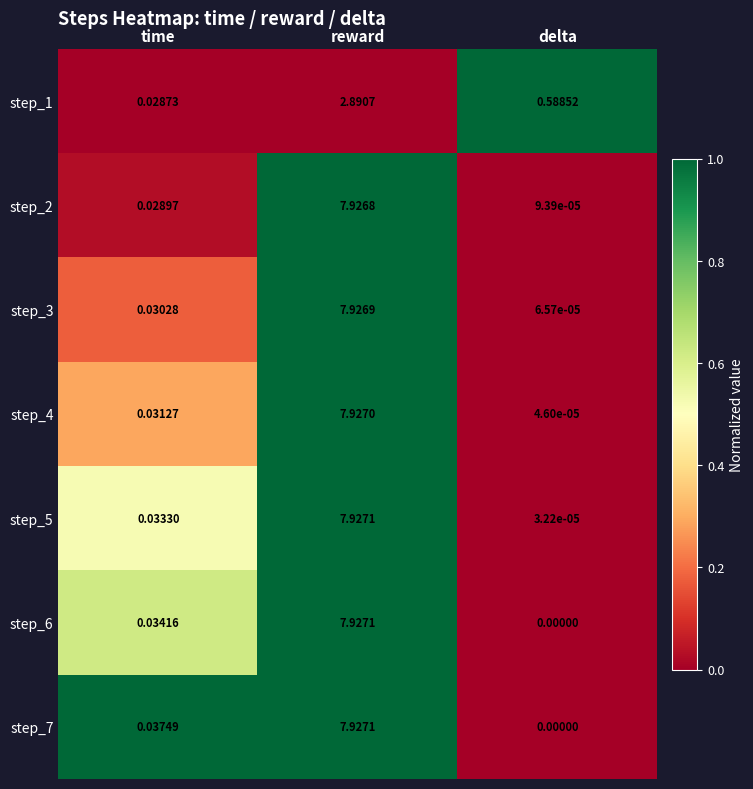

Rank the categories by step_7 value from highest to lowest.

reward, time, delta